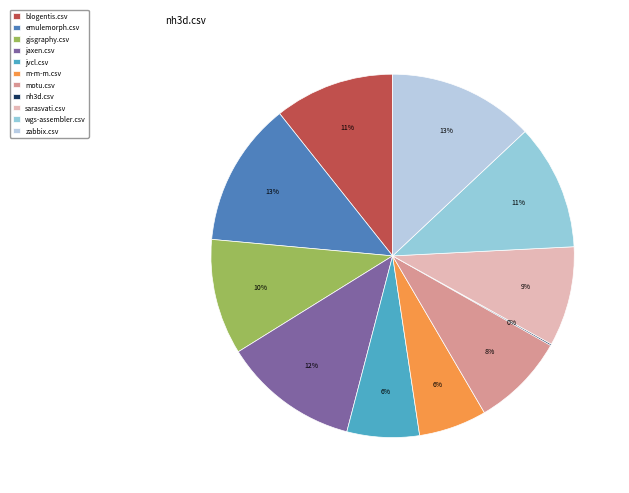

To the nearest percent, what is the combined percentage of blogentis.csv and m-m-m.csv?

17%